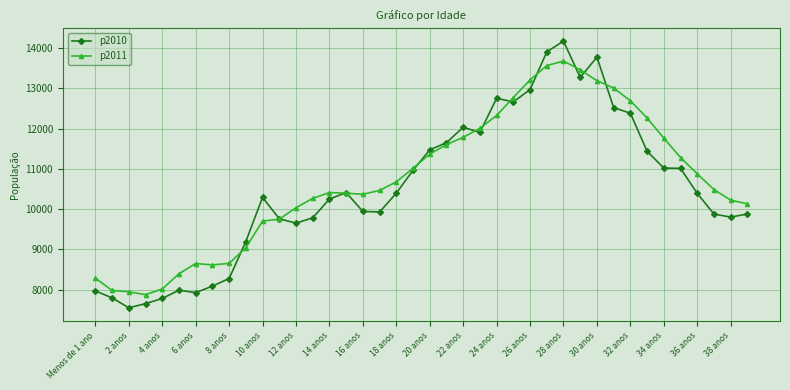

What is the greatest value displayed?

14171